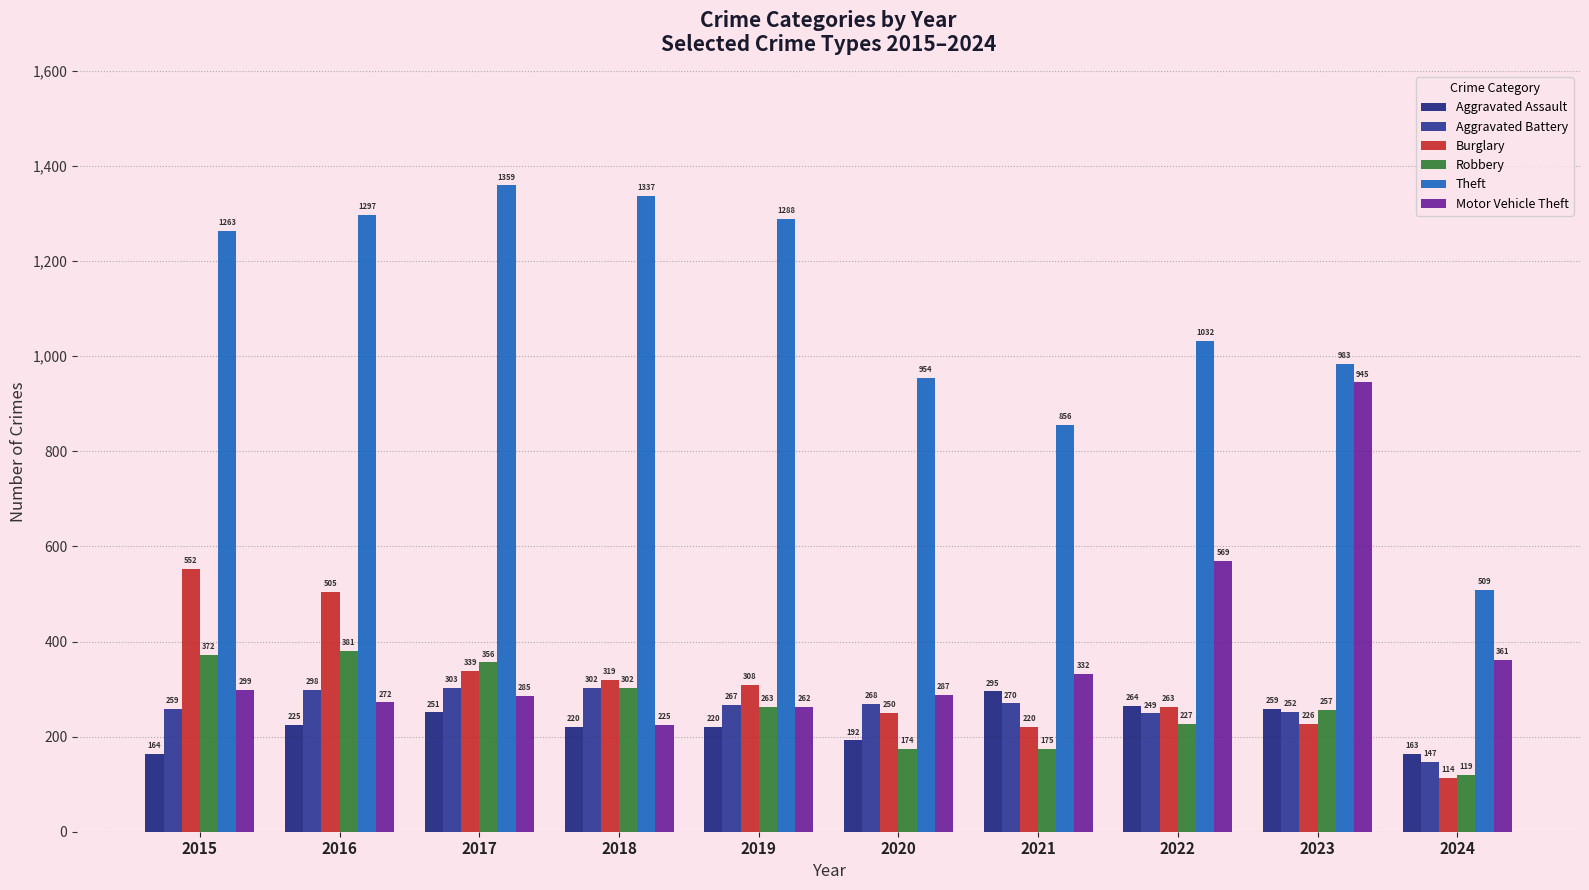

List the series in order of their peak value, lowest first.

Aggravated Assault, Aggravated Battery, Robbery, Burglary, Motor Vehicle Theft, Theft